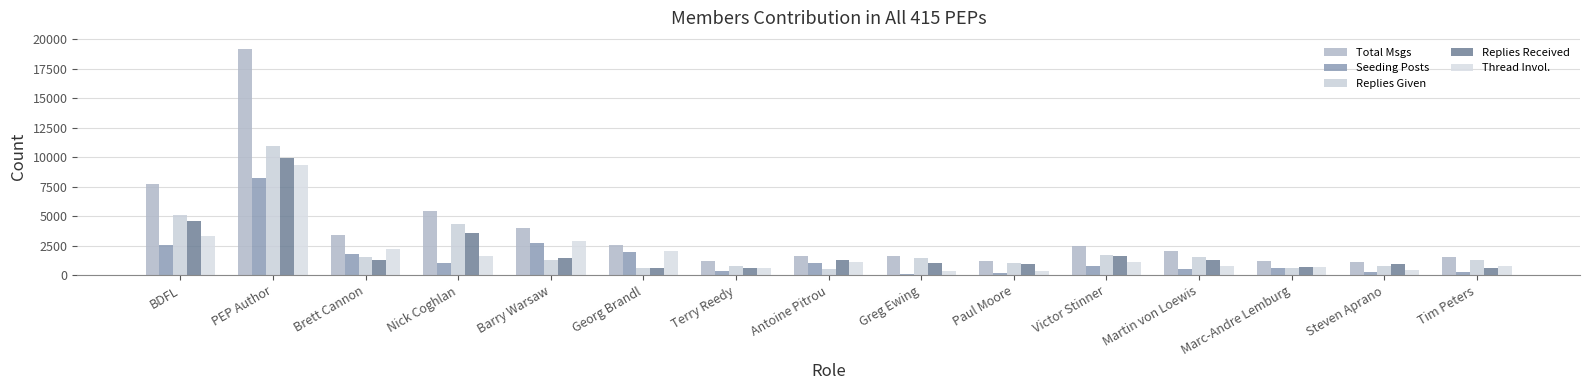

The value of Replies Received at Paul Moore is 996. True or false?

True